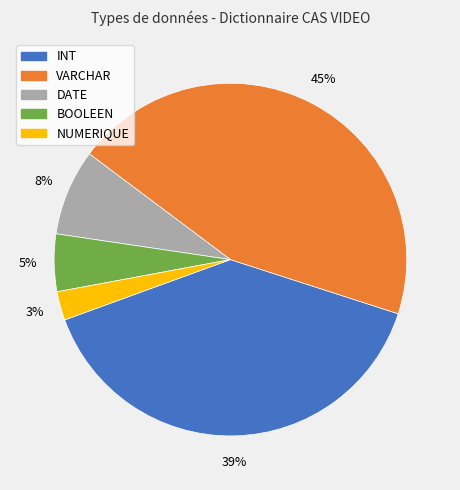

To the nearest percent, what is the average slice percentage?

20%